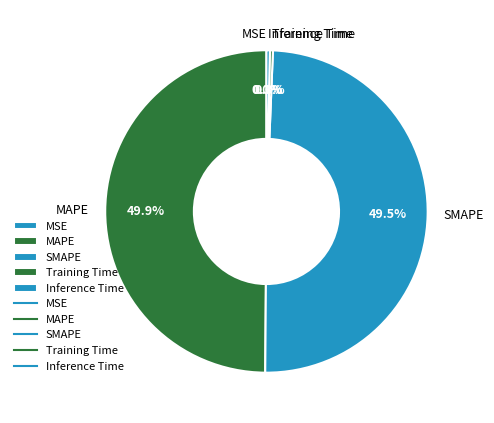

Between Inference Time and MAPE, which is larger?

MAPE